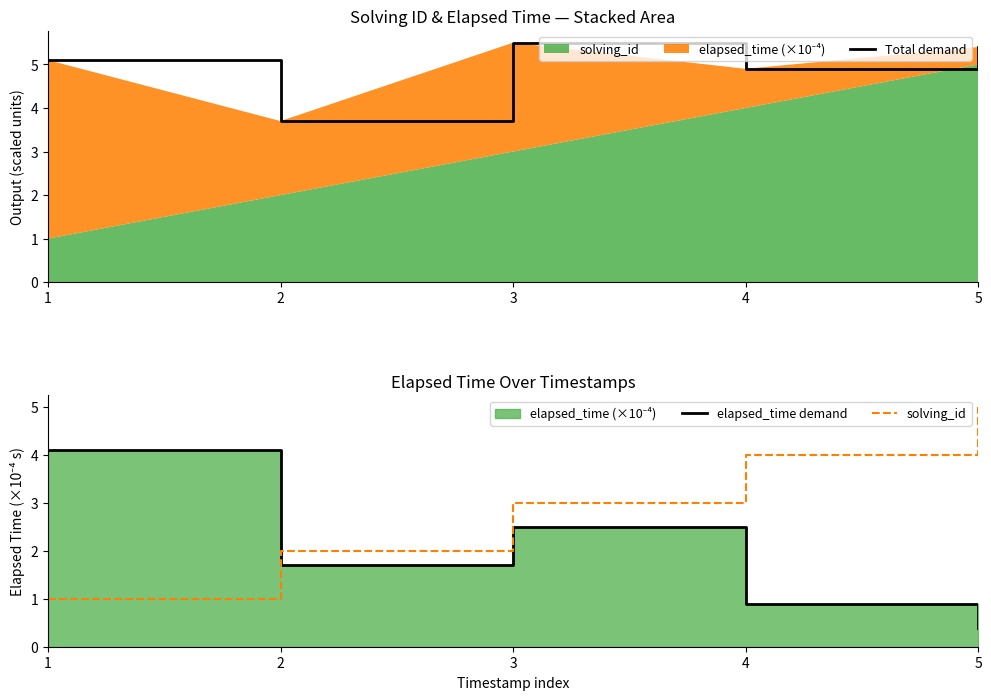

Which series has the largest total across all categories?

Total demand